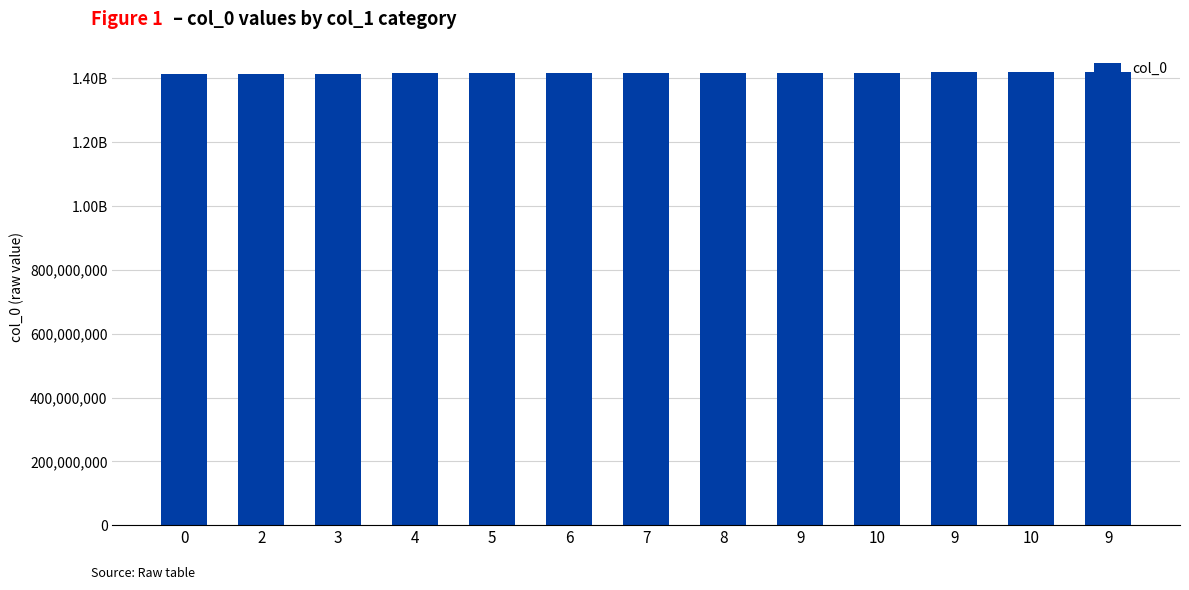

Does the chart contain any negative values?

No